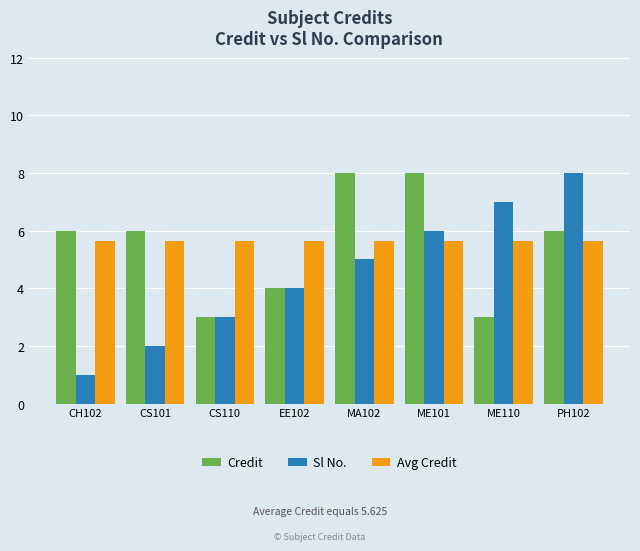

Between EE102 and MA102, which series saw the biggest shift?

Credit